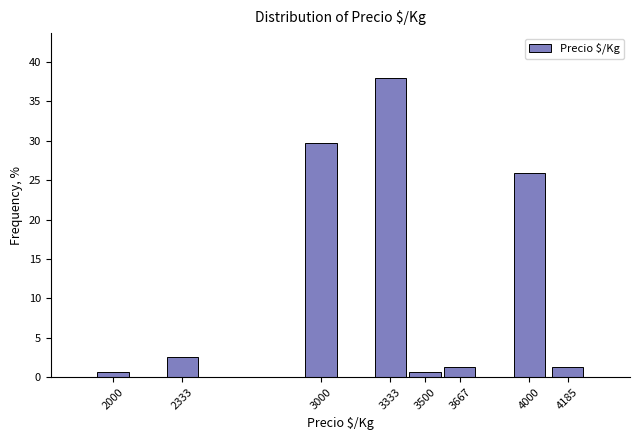

Reading left to right, transcribe all the data shown in this chart.

0.6	2.5	29.7	38.0	0.6	1.3	25.9	1.3